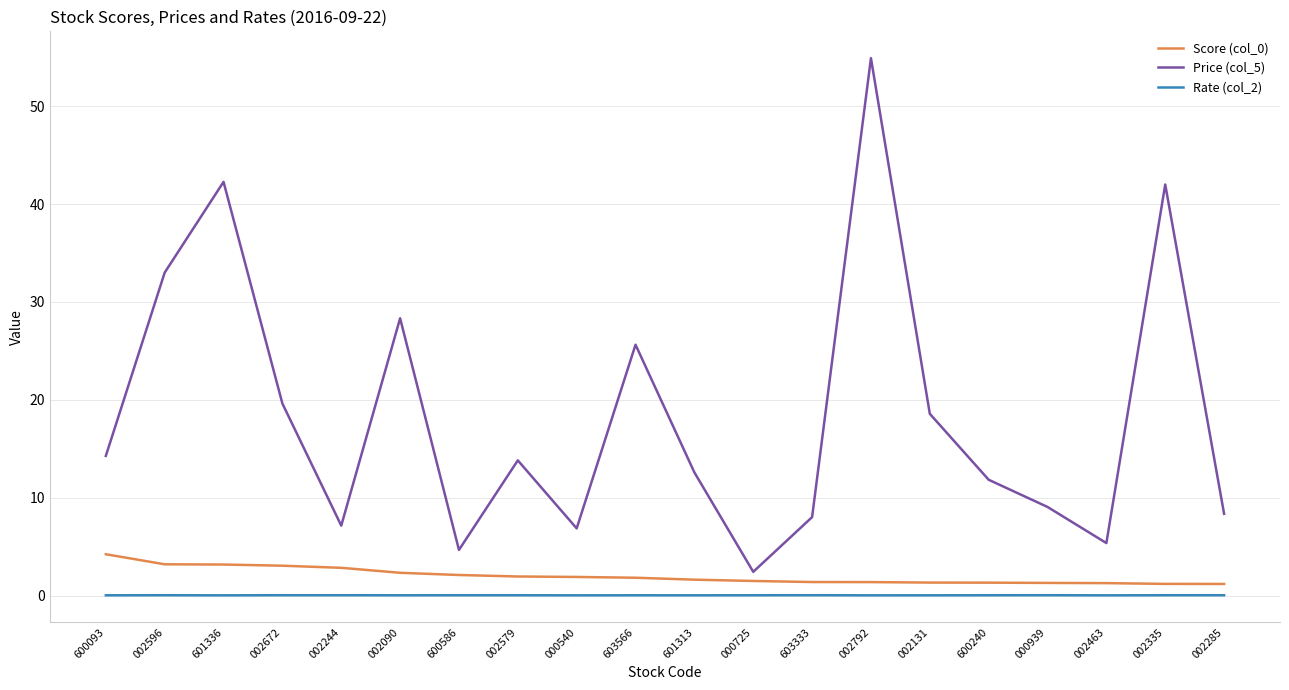

True or false: Price (col_5) and Rate (col_2) intersect in this chart.

False